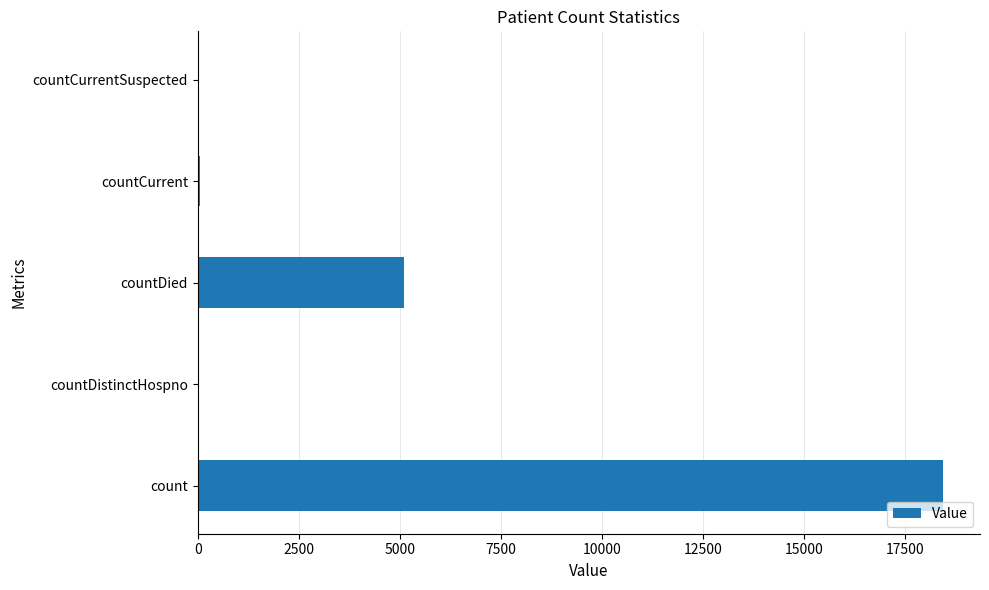

Which has a higher value, countDied or countCurrentSuspected?

countDied